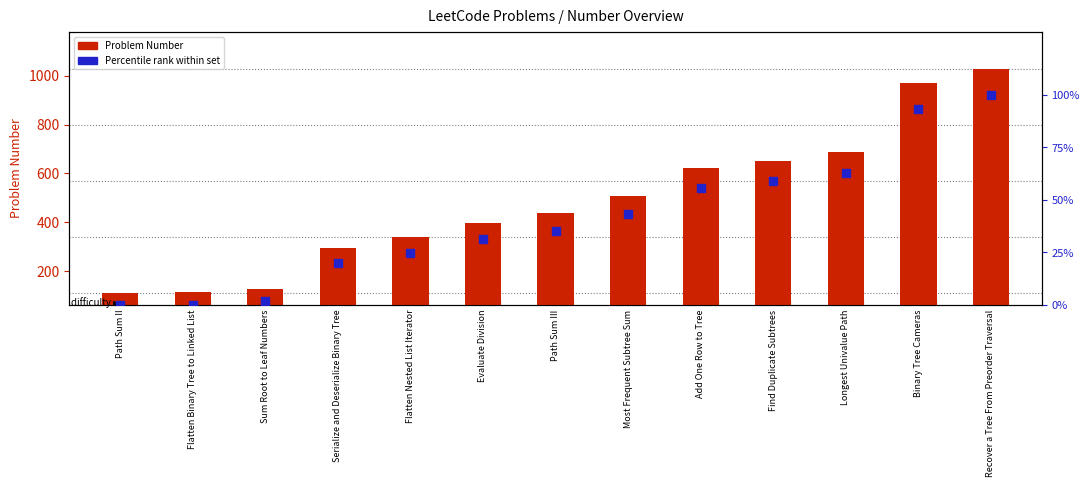

Which series has the largest total across all categories?

Problem Number